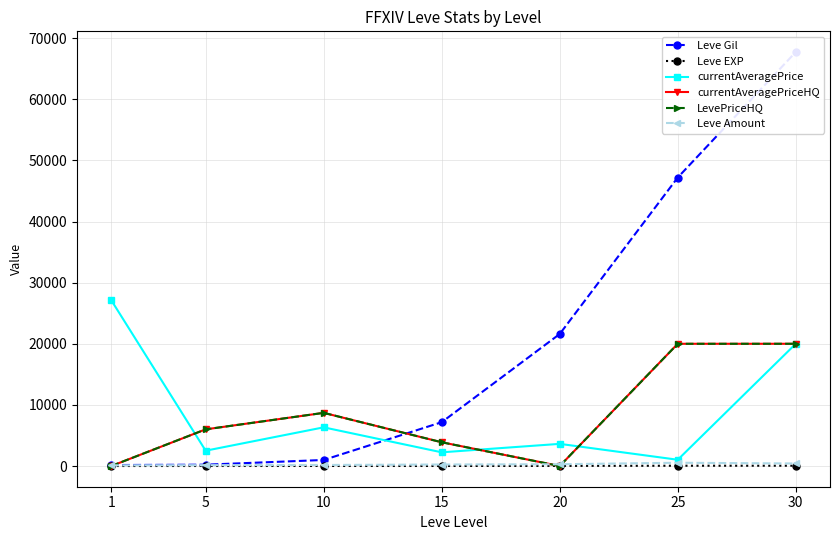

Reading left to right, transcribe all the data shown in this chart.

Leve Gil: 160	220	990	7170	21600	47200	67730
Leve EXP: 1	5	9	7	21	47	52
currentAveragePrice: 27128	2507	6329	2242	3625	1026	20000
currentAveragePriceHQ: 0	6000	8699	3886	0	19998	20000
LevePriceHQ: 0	6000	8699	3886	0	19998	20000
Leve Amount: 113	140	172	247	292	534	416